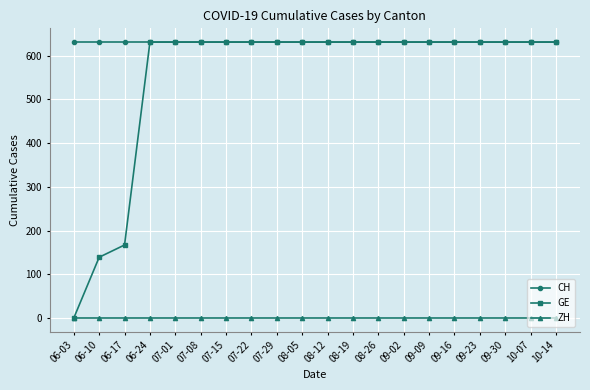

What is the total value across all series at 09-23?

1262